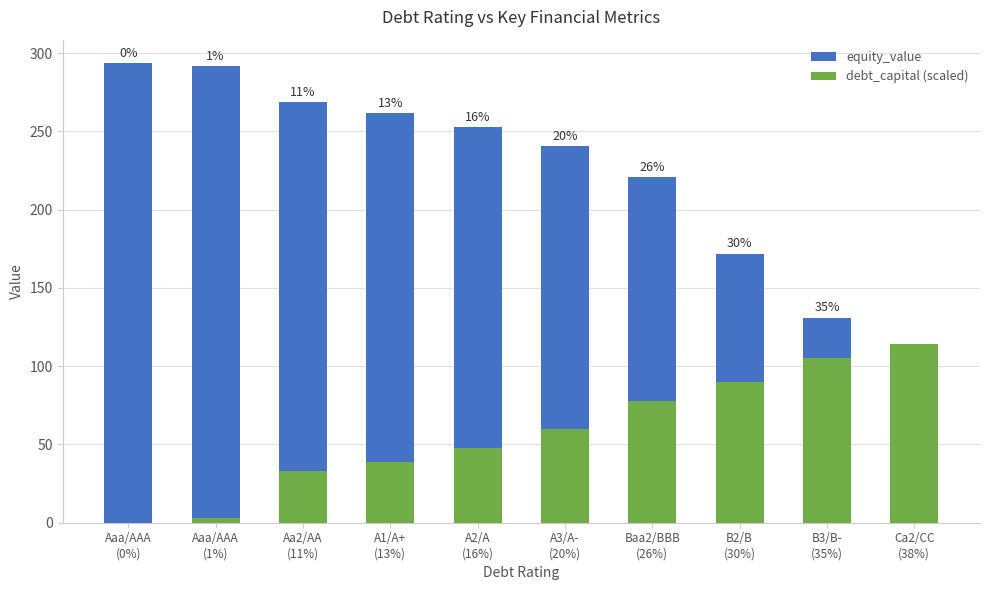

What is the difference between the maximum and minimum values in the debt_capital (scaled) series?

114.0